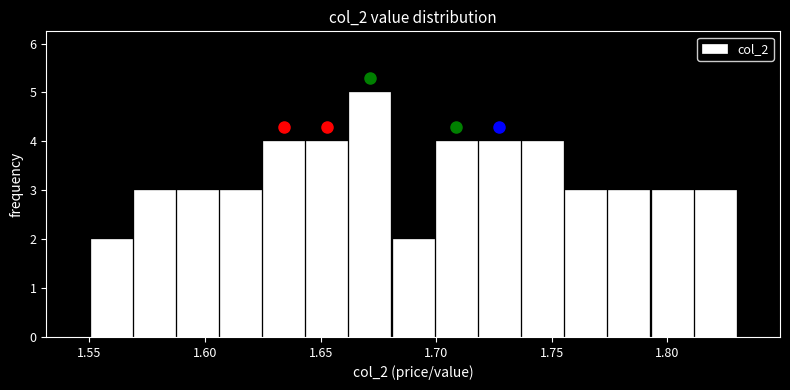

Around what value on the x-axis is the tallest bar? Give the approximate position of its centre, as read against the axis.

1.670